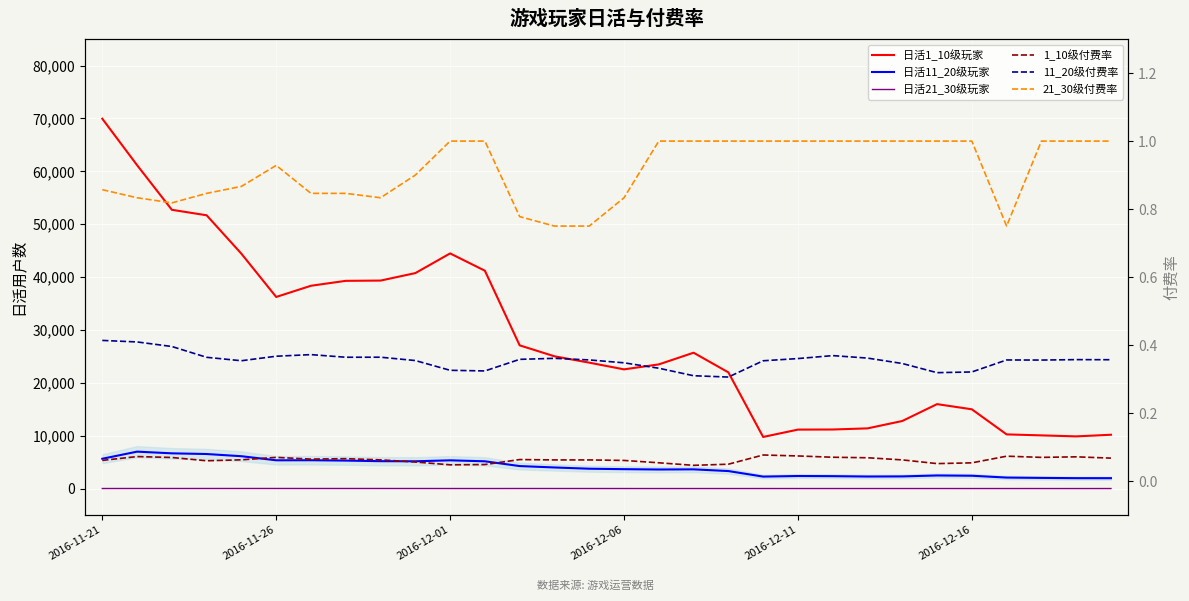

True or false: 1_10级付费率 and 日活1_10级玩家 intersect in this chart.

False